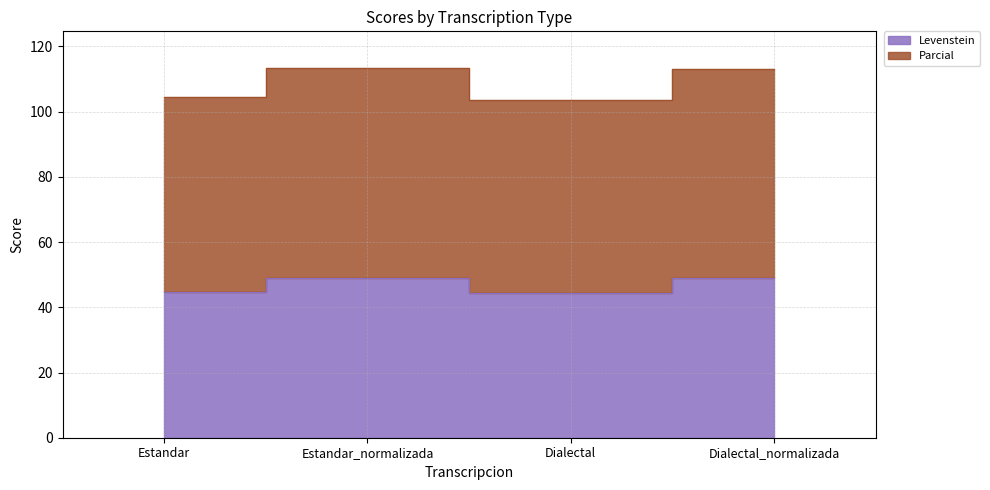

True or false: Levenstein and Parcial cross at least once.

False